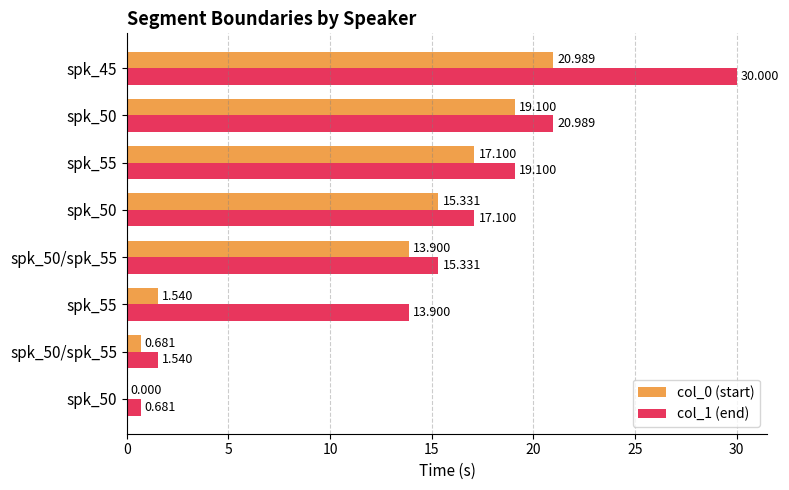

Count the number of data series in this chart.

2